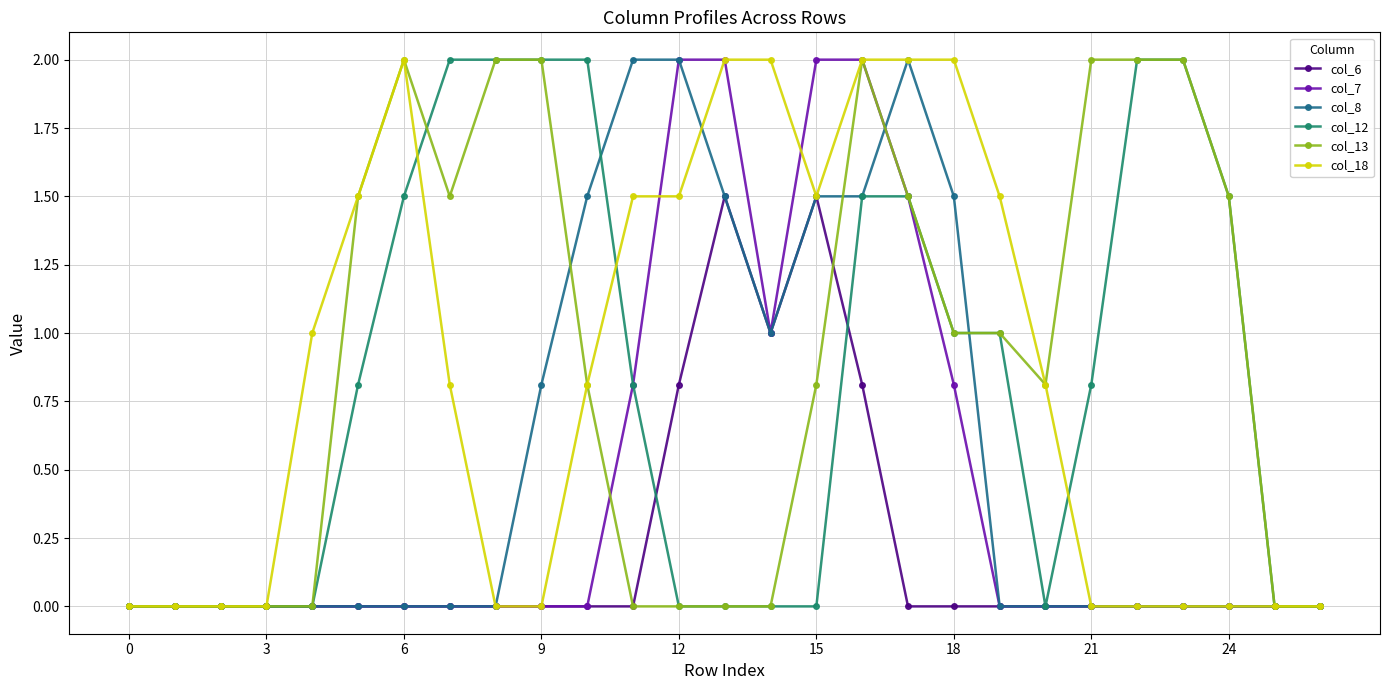

What is the maximum value for col_18?

2.0